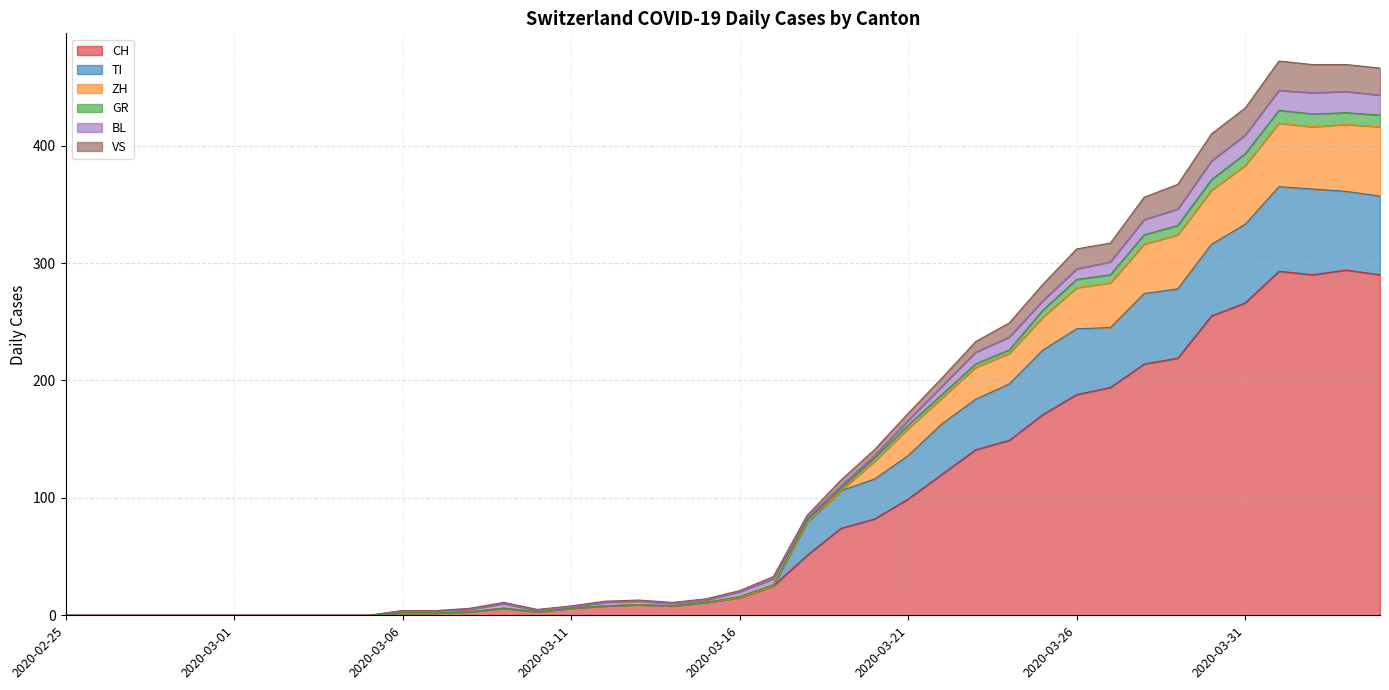

Rank the categories by CH value from lowest to highest.

2020-02-25, 2020-02-26, 2020-02-27, 2020-02-28, 2020-02-29, 2020-03-01, 2020-03-02, 2020-03-03, 2020-03-04, 2020-03-05, 2020-03-06, 2020-03-07, 2020-03-08, 2020-03-10, 2020-03-09, 2020-03-11, 2020-03-12, 2020-03-14, 2020-03-13, 2020-03-15, 2020-03-16, 2020-03-17, 2020-03-18, 2020-03-19, 2020-03-20, 2020-03-21, 2020-03-22, 2020-03-23, 2020-03-24, 2020-03-25, 2020-03-26, 2020-03-27, 2020-03-28, 2020-03-29, 2020-03-30, 2020-03-31, 2020-04-02, 2020-04-04, 2020-04-01, 2020-04-03